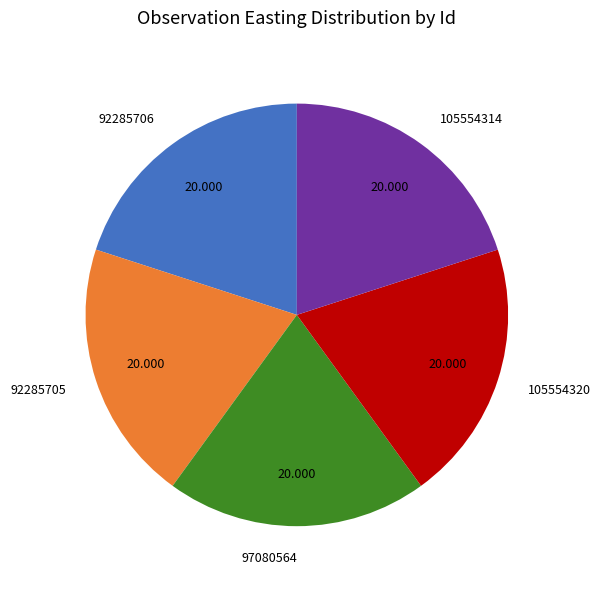

Is the sum of 105554314 and 92285705 greater than half?

No